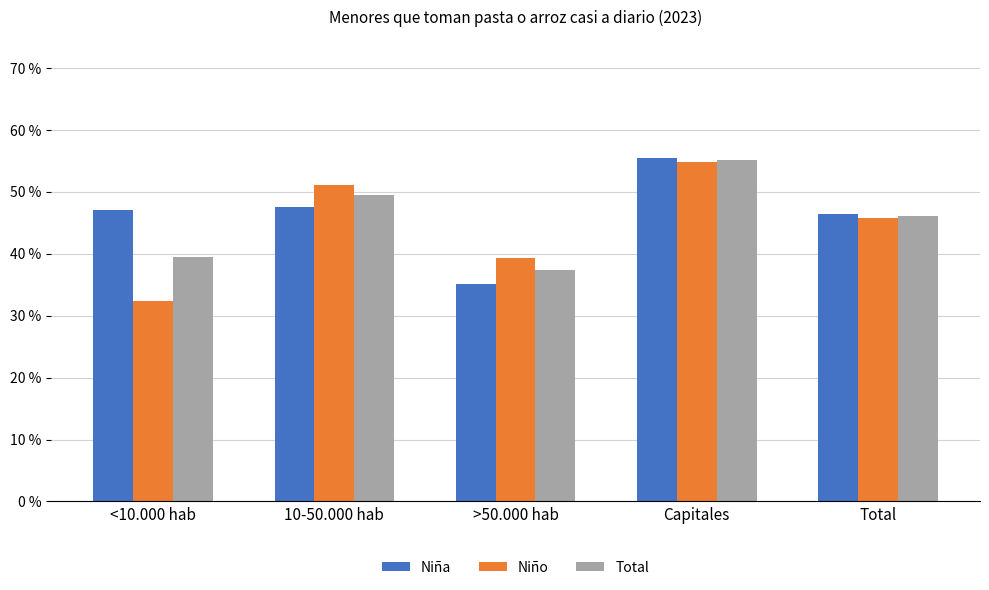

What are all the series names shown in the legend?

Niña, Niño, Total